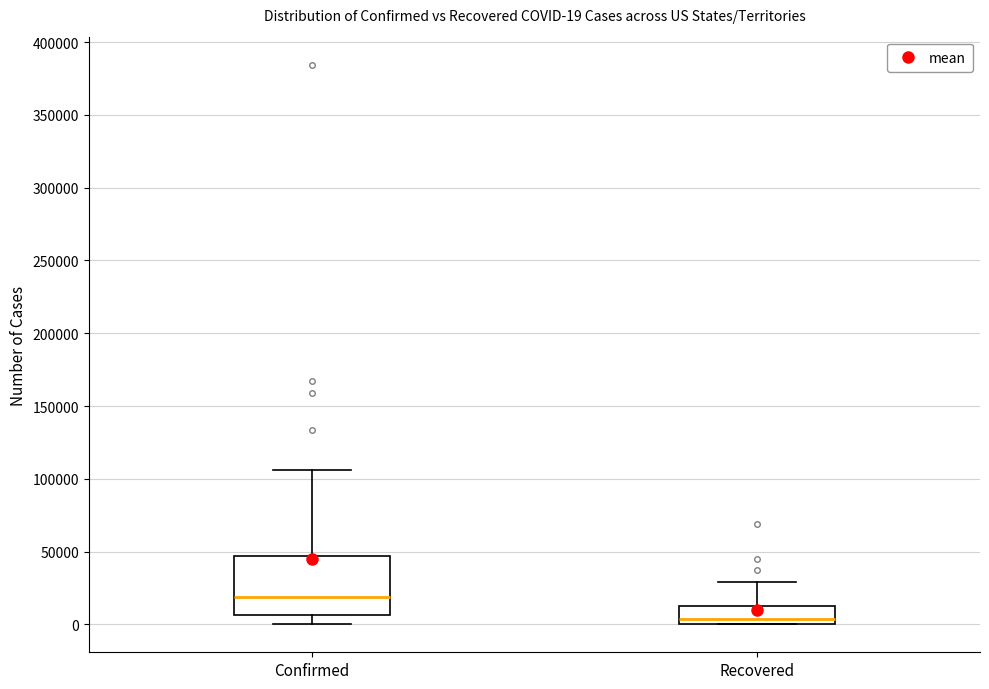

Which box's median line is the lowest?

Recovered